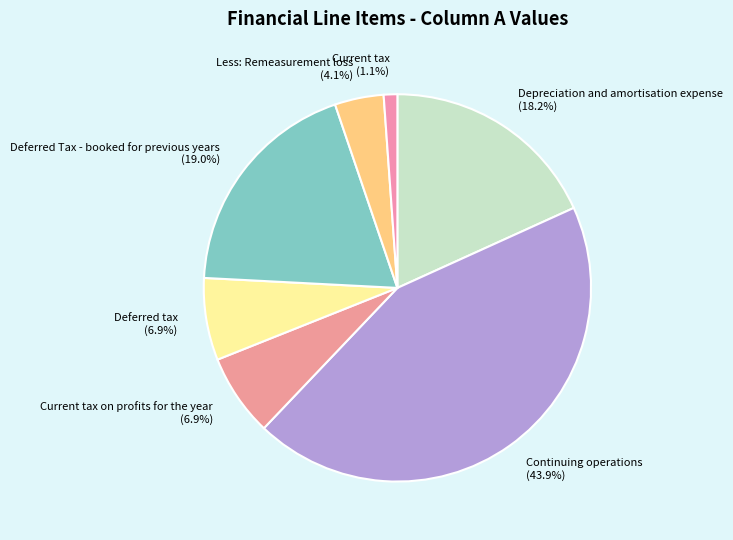

To the nearest percent, what is the average slice percentage?

14%